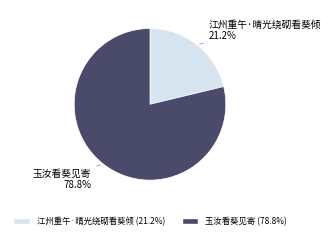

Is it true that 玉汝看葵见寄 is 79% of the pie?

True